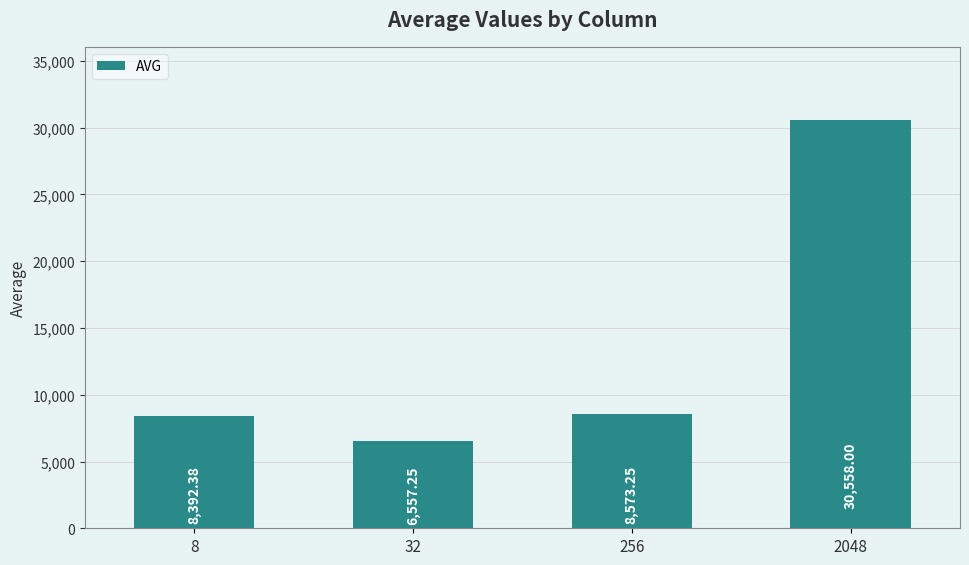

Which label corresponds to the smallest value in the chart?

32